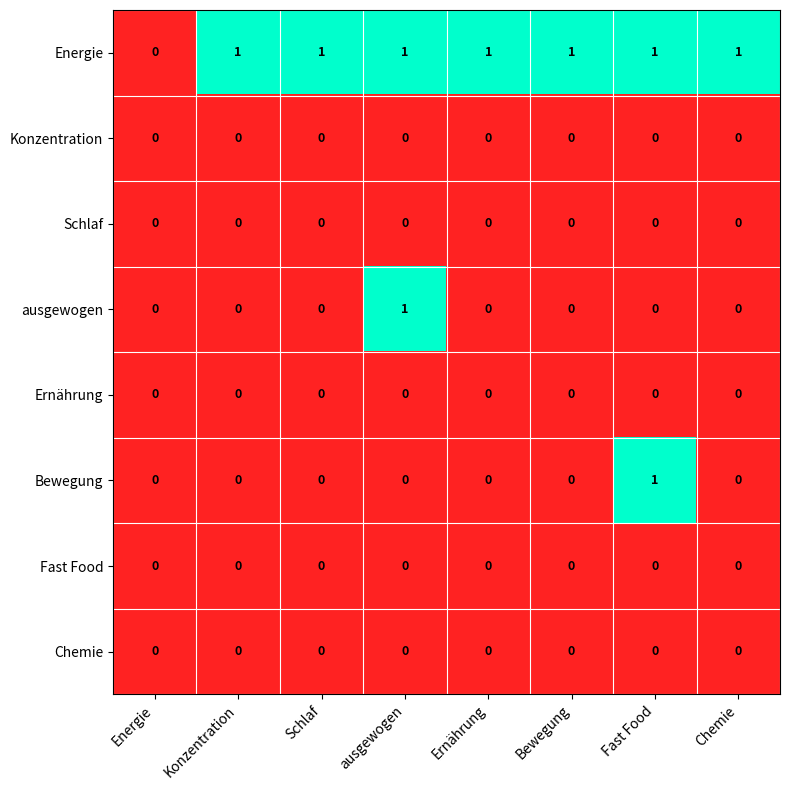

What is the total value across all series at Ernährung?

1